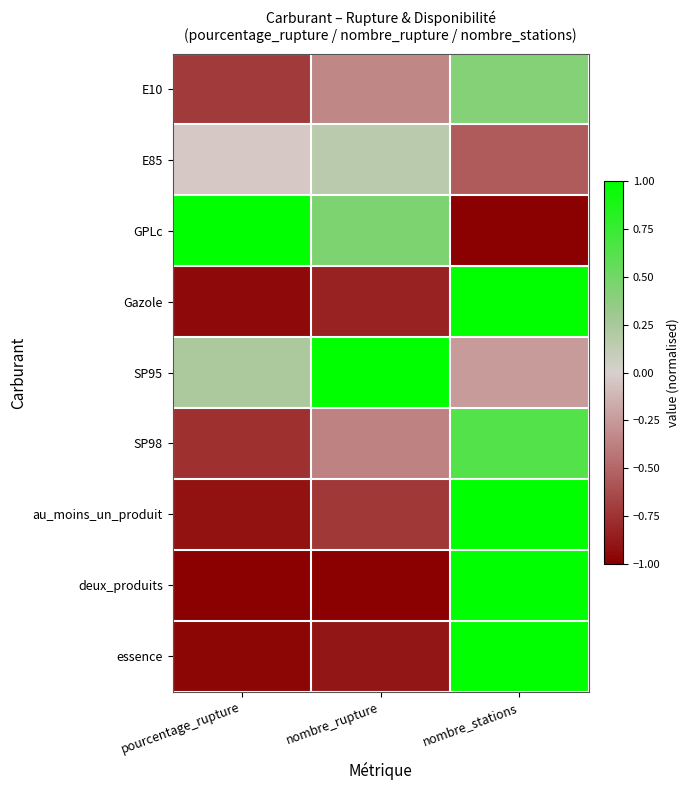

At which category is the sum across all series the highest?

nombre_stations